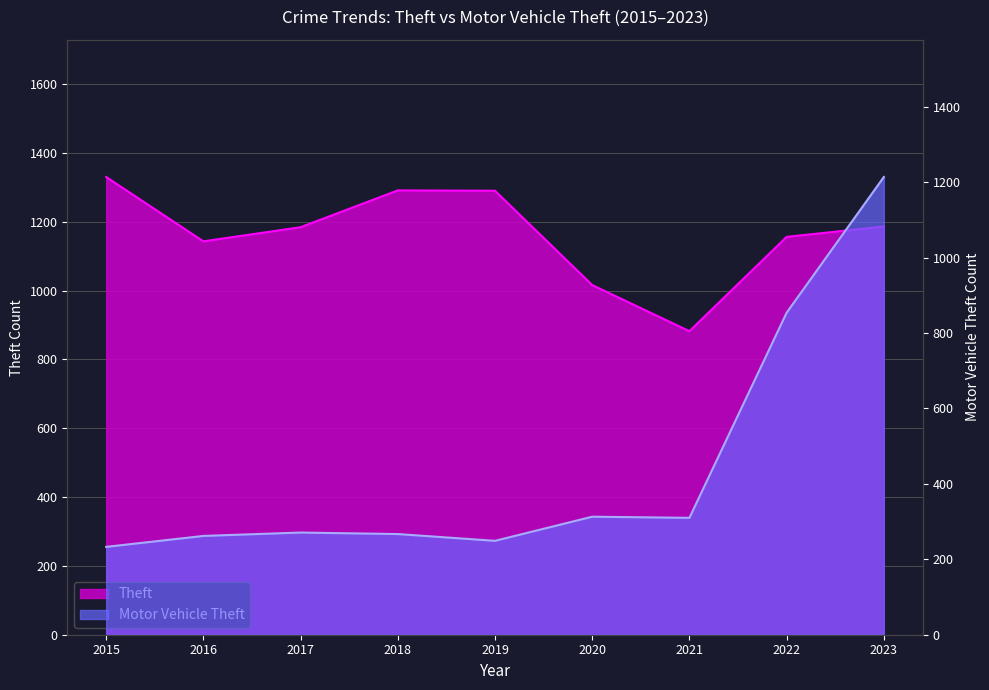

What is the value of the Motor Vehicle Theft point at the 1st from the left?

233